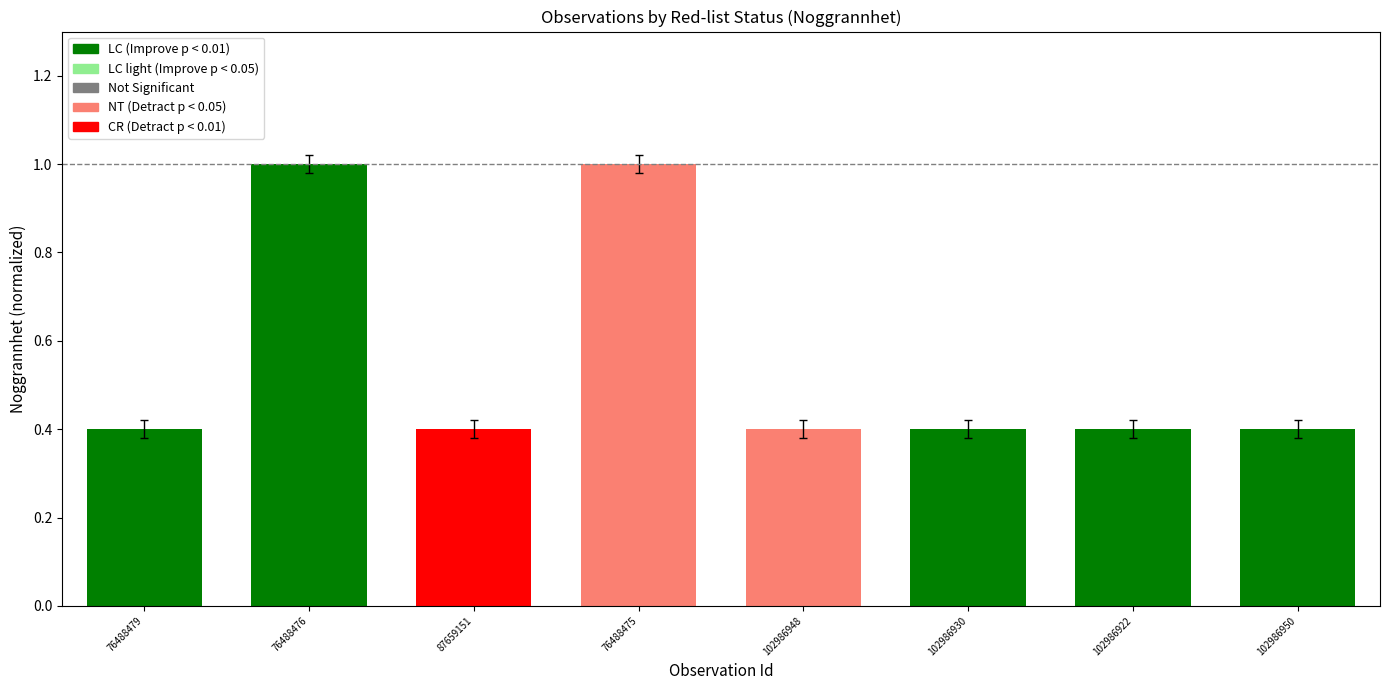

What is the change in value from 76488476 to 102986930?

-0.6